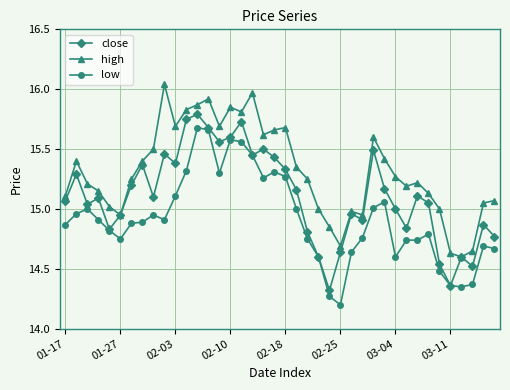

Which series has the largest total across all categories?

high